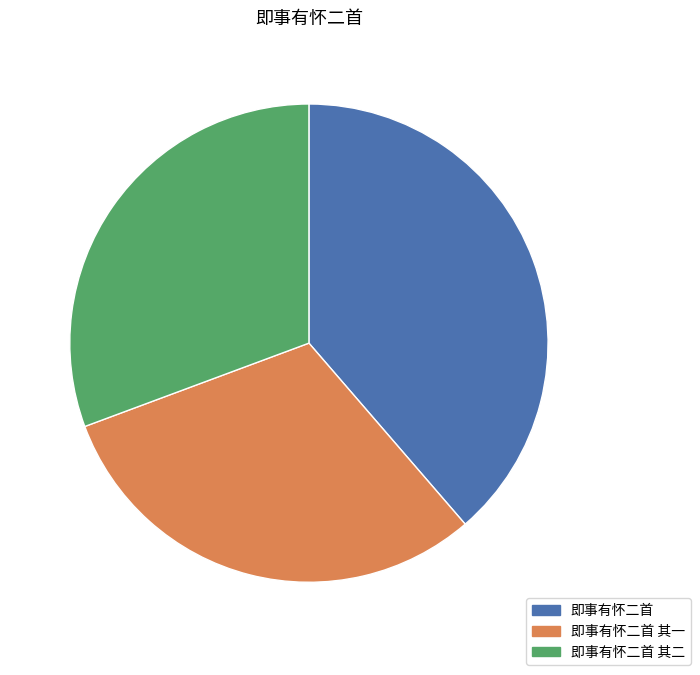

Does any single category account for the majority?

No